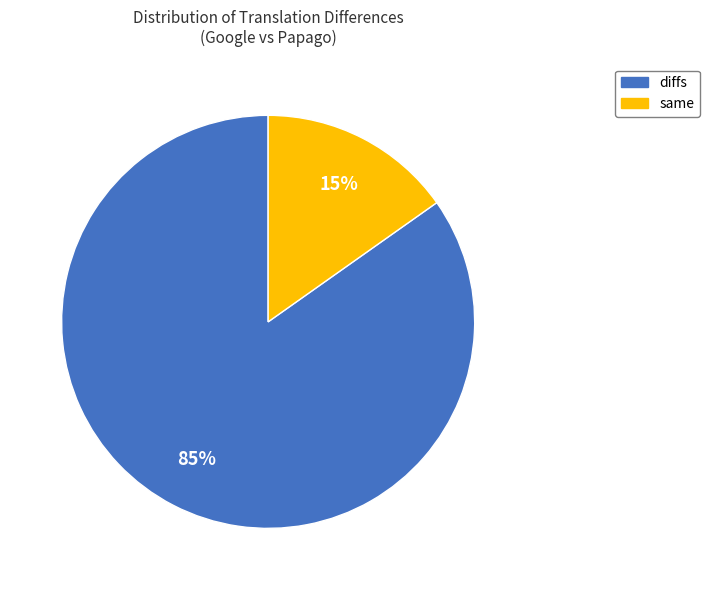

Combined, do same and diffs account for over 50%?

Yes